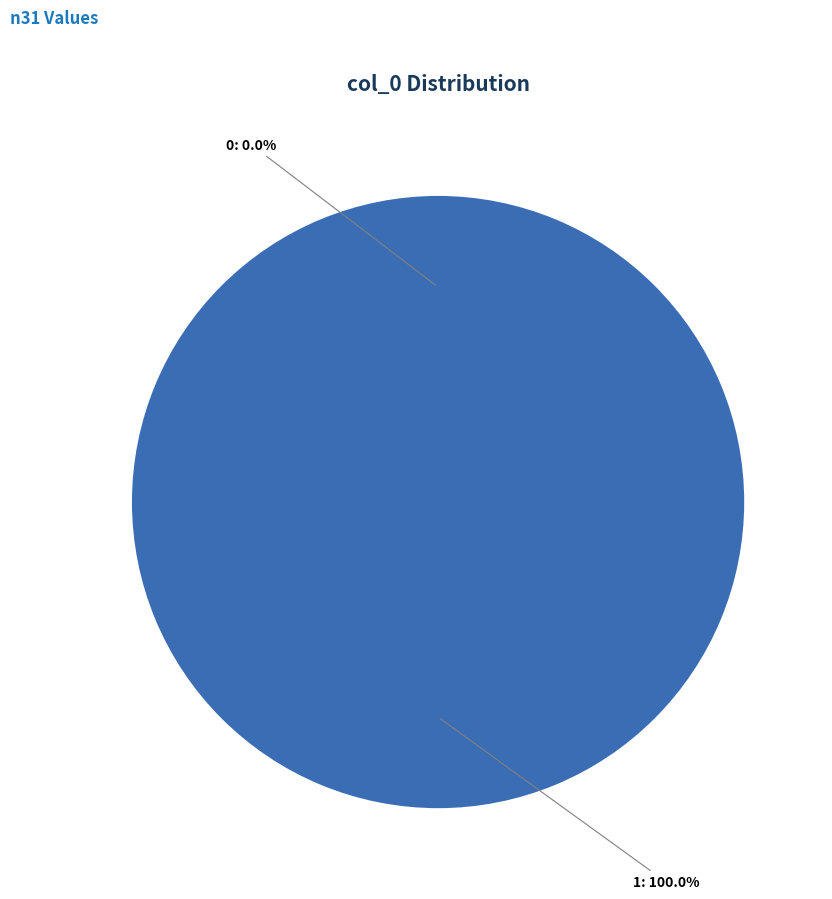

Is 0 the majority of the pie?

No